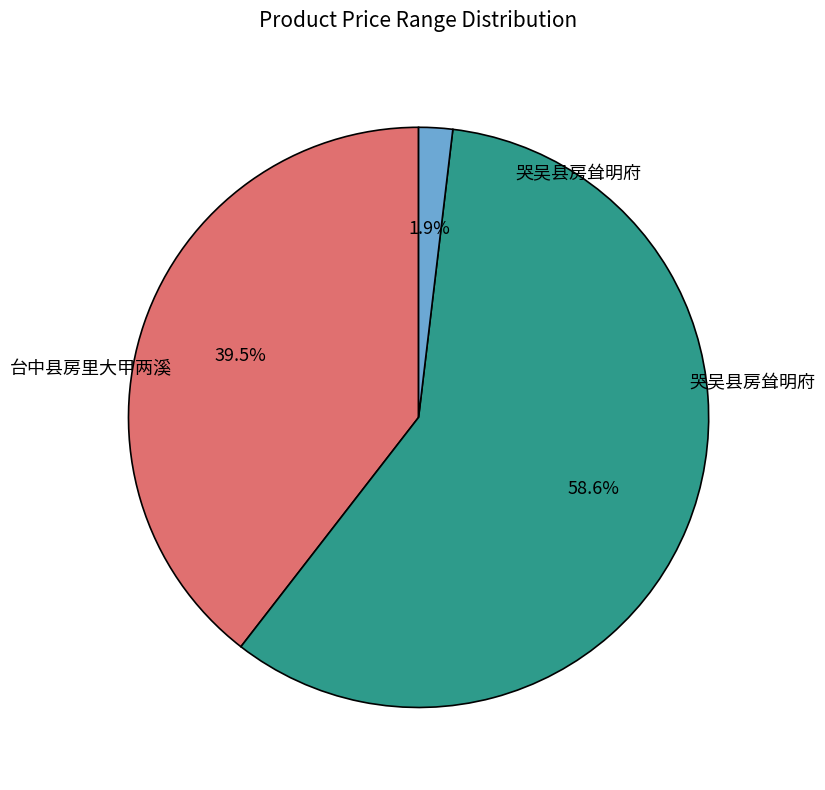

Does any single category account for the majority?

Yes